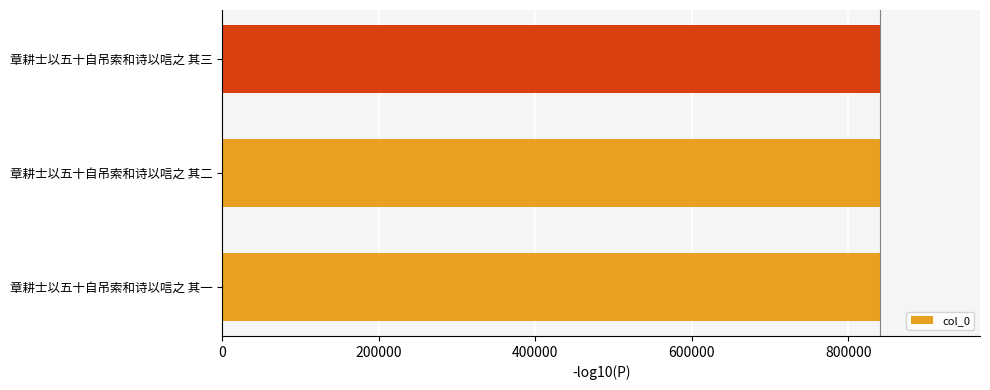

True or false: the data shows 451323 at 章耕士以五十自吊索和诗以唁之 其一.

False